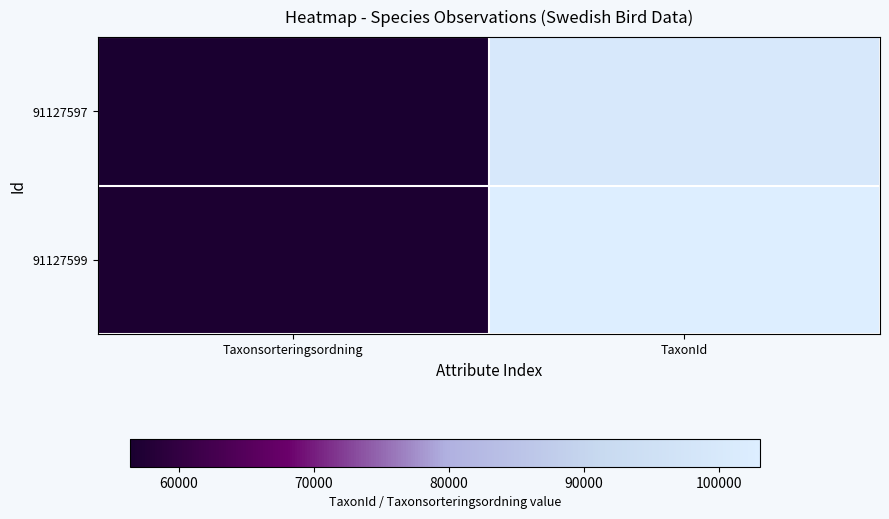

Which series has the largest range (max minus min)?

91127599